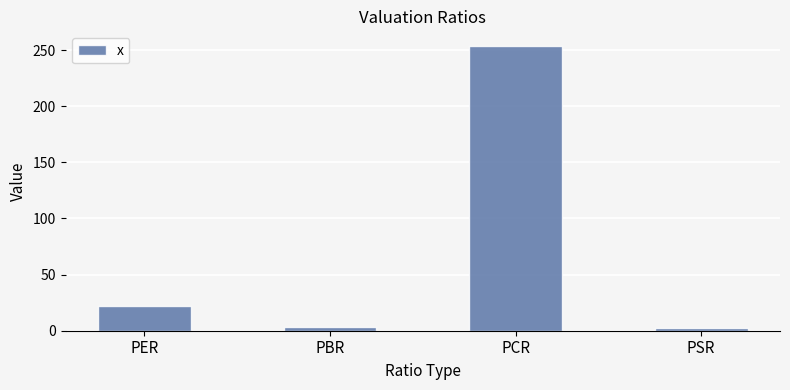

What is the approximate value at PBR?

3.5